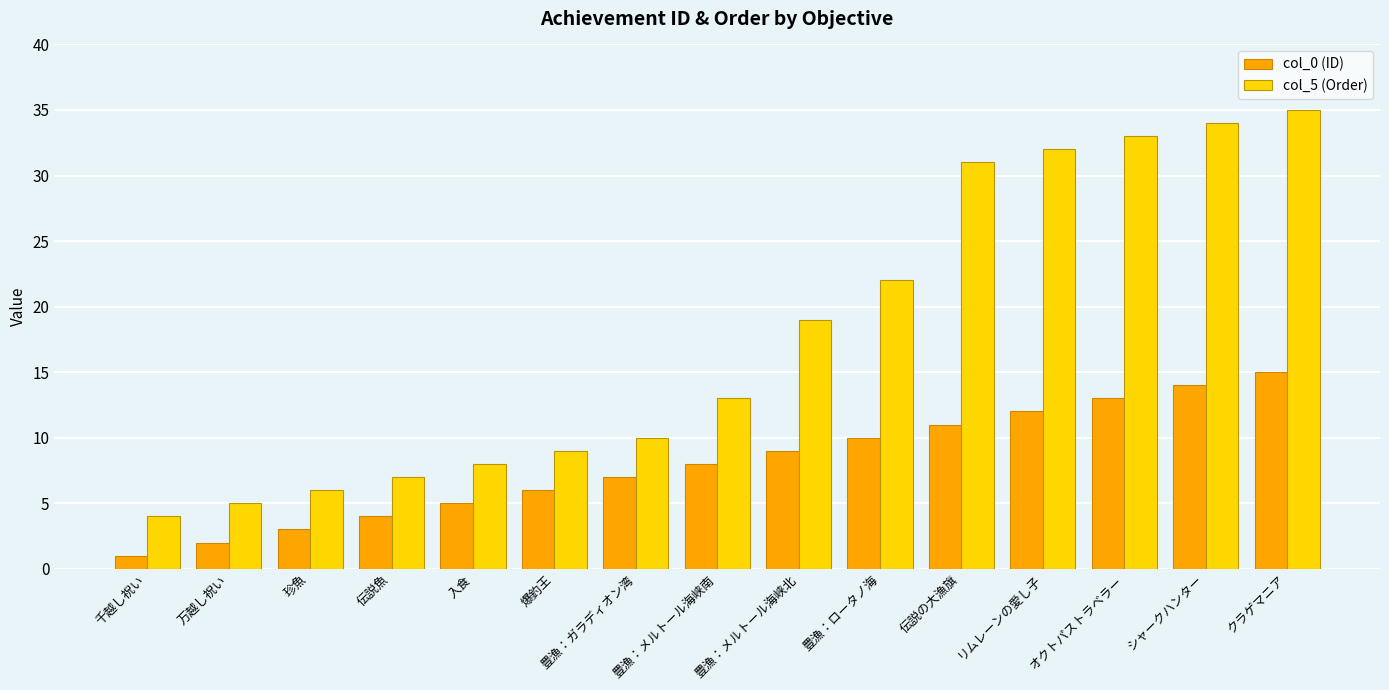

What is the difference between the maximum and second lowest values in the col_0 (ID) series?

13